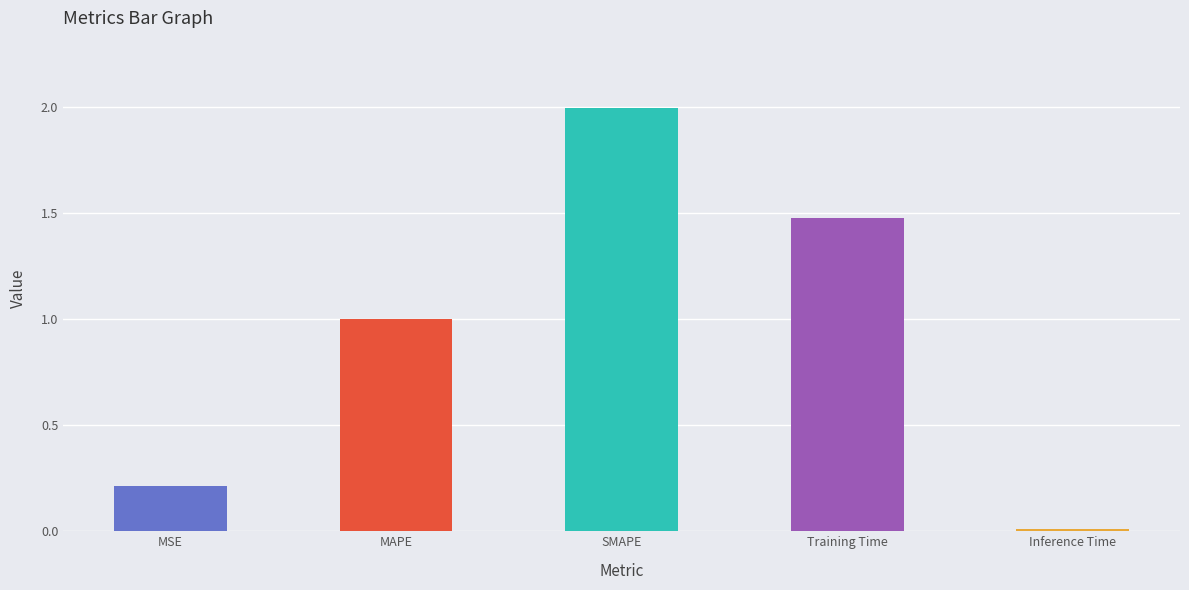

Between Inference Time and MSE, which is larger?

MSE